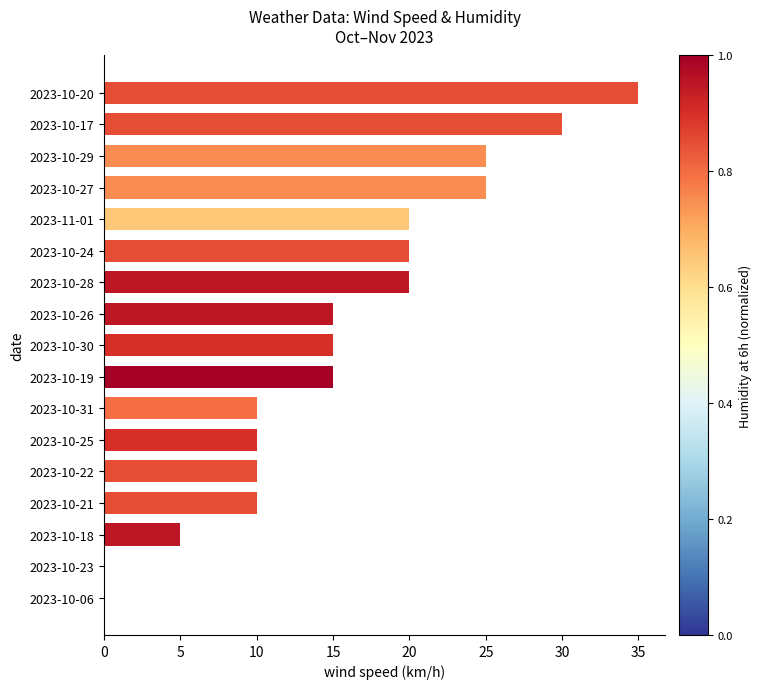

Count the number of data series in this chart.

1